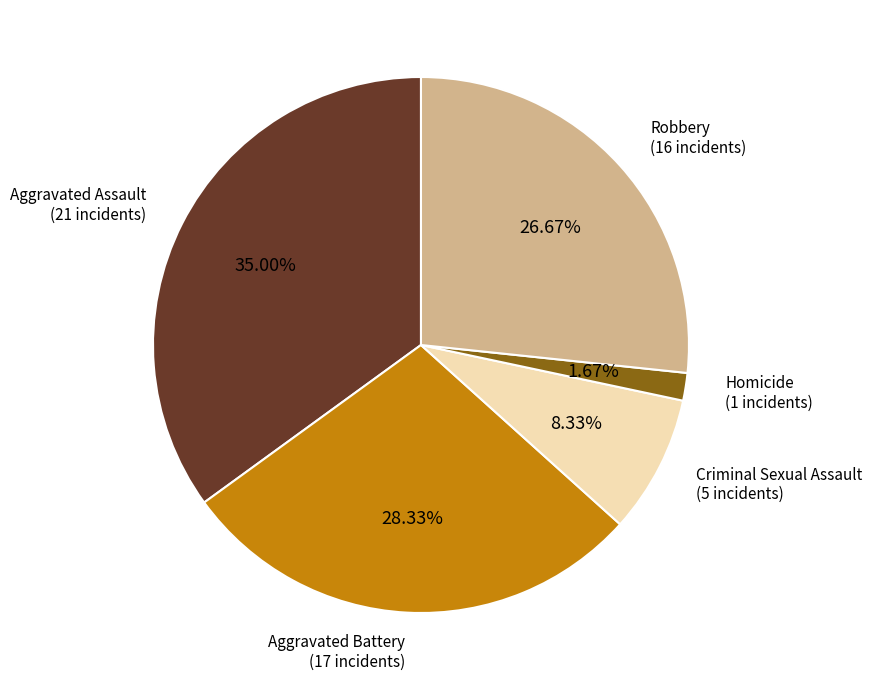

Rank the categories by value from highest to lowest.

Aggravated Assault, Aggravated Battery, Robbery, Criminal Sexual Assault, Homicide